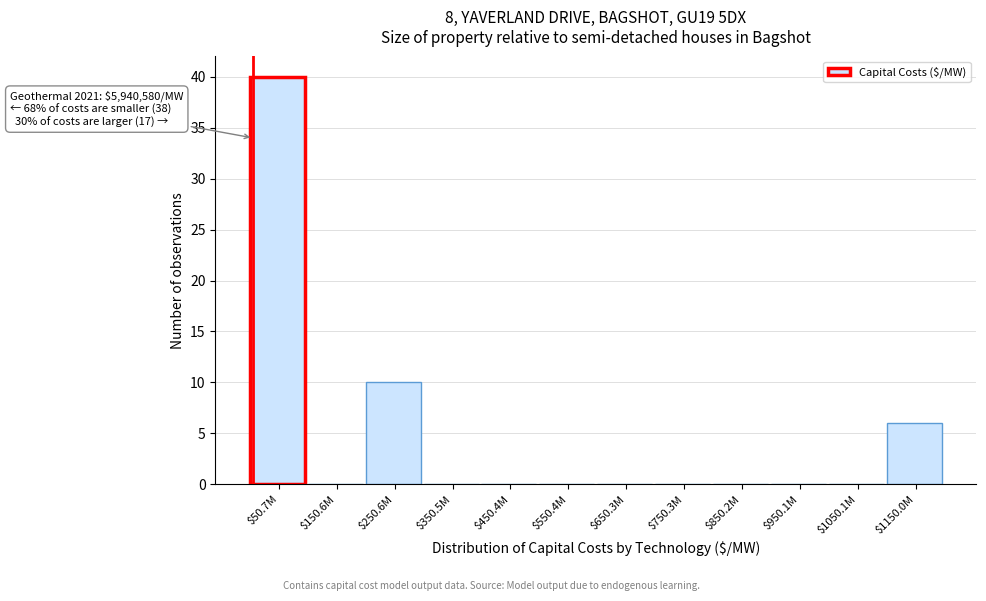

True or false: the data shows -19 at $850.2M.

False